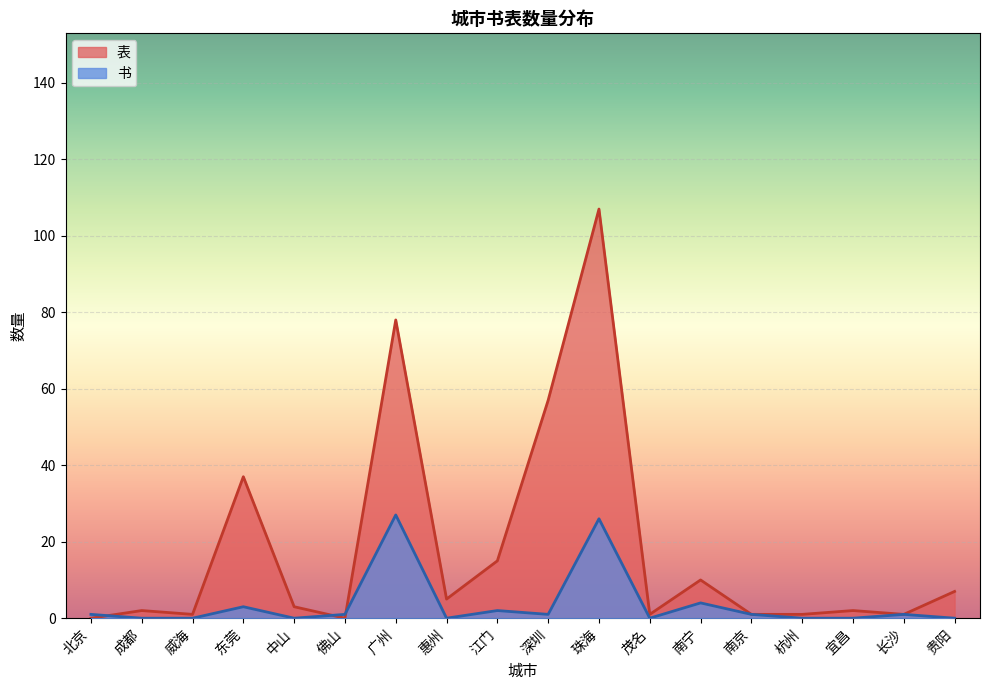

Rank the series by their average value, from lowest to highest.

书, 表